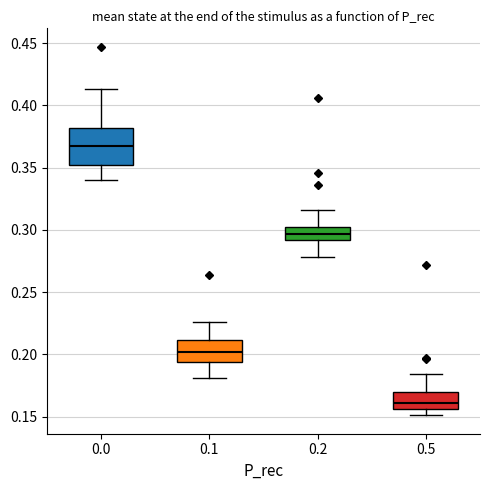

Which box's median line is the lowest?

0.5